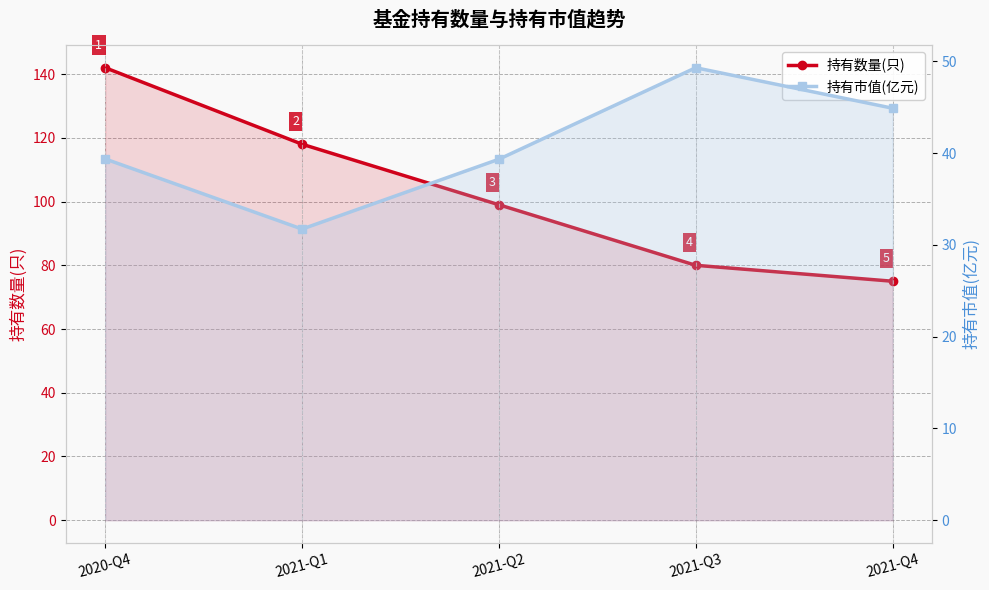

Which label corresponds to the largest value in the chart?

2020-Q4